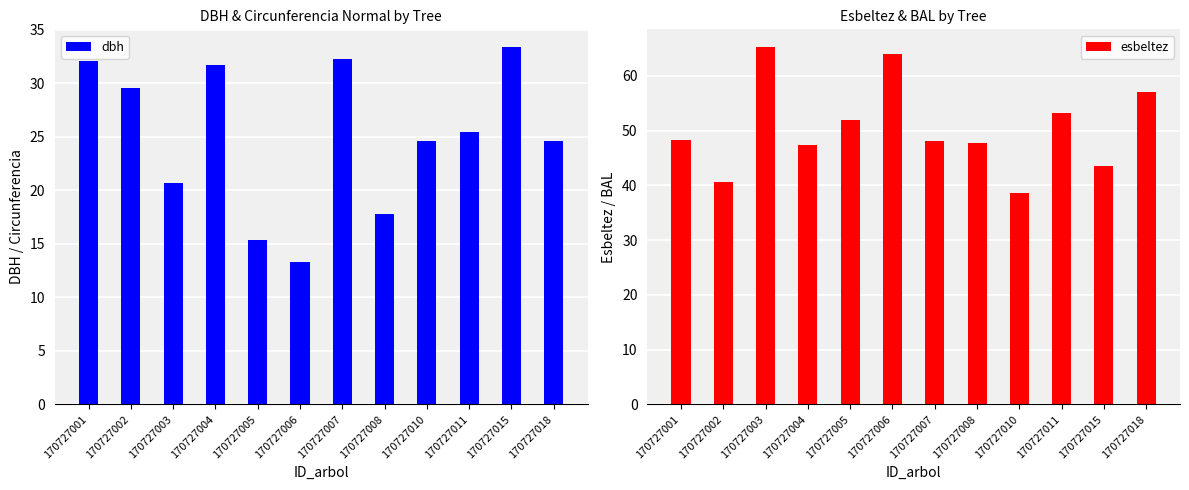

Is it true that dbh equals 17.8 at 170727008?

True